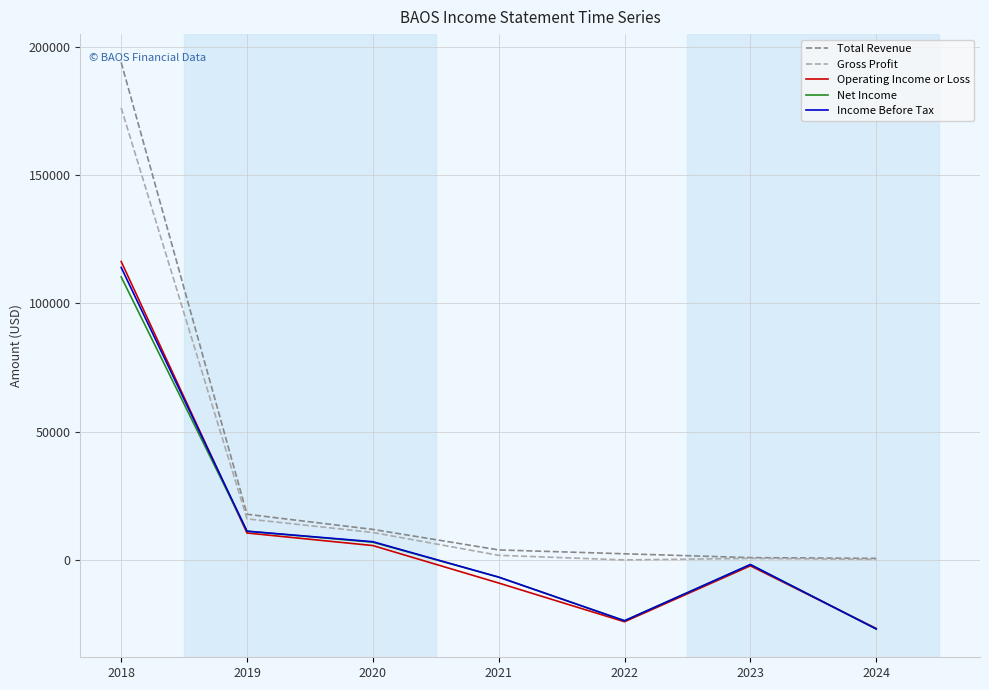

True or false: Gross Profit and Operating Income or Loss cross at least once.

False